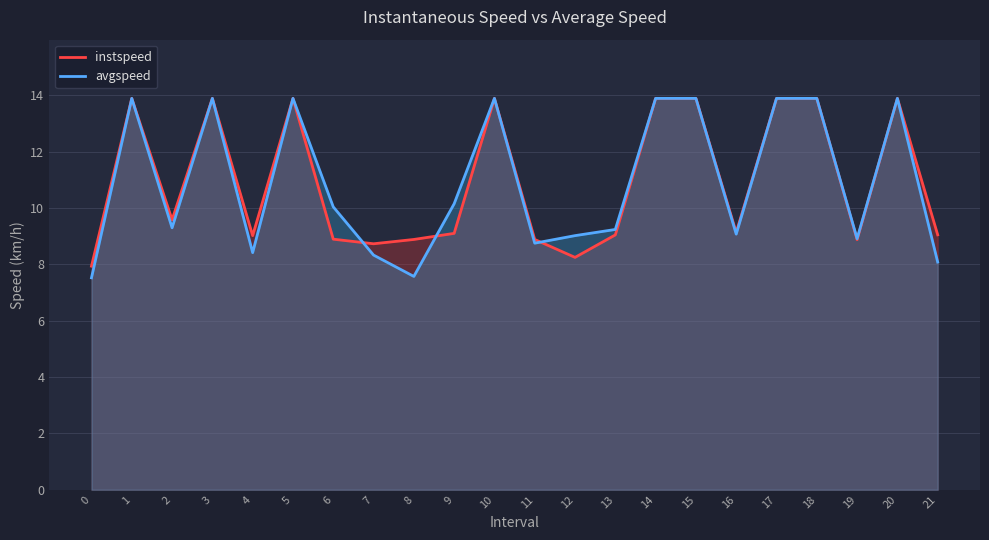

The avgspeed series shows 13.6 at 7. True or false?

False